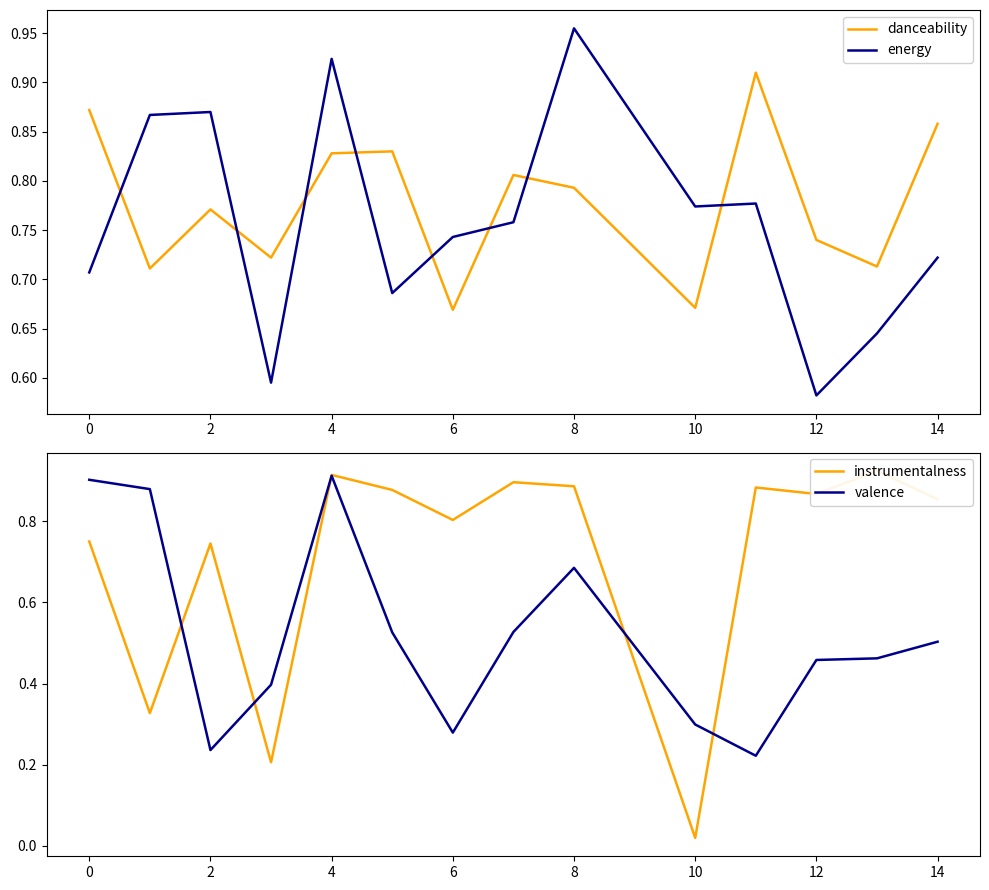

At which category does valence reach its first local peak?

4